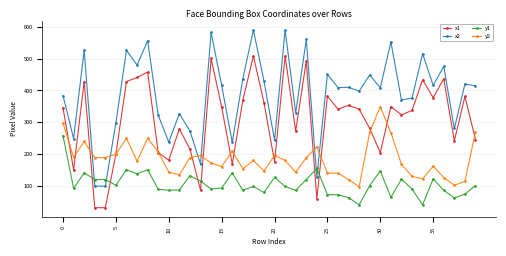

What are all the series names shown in the legend?

x1, x2, y1, y2